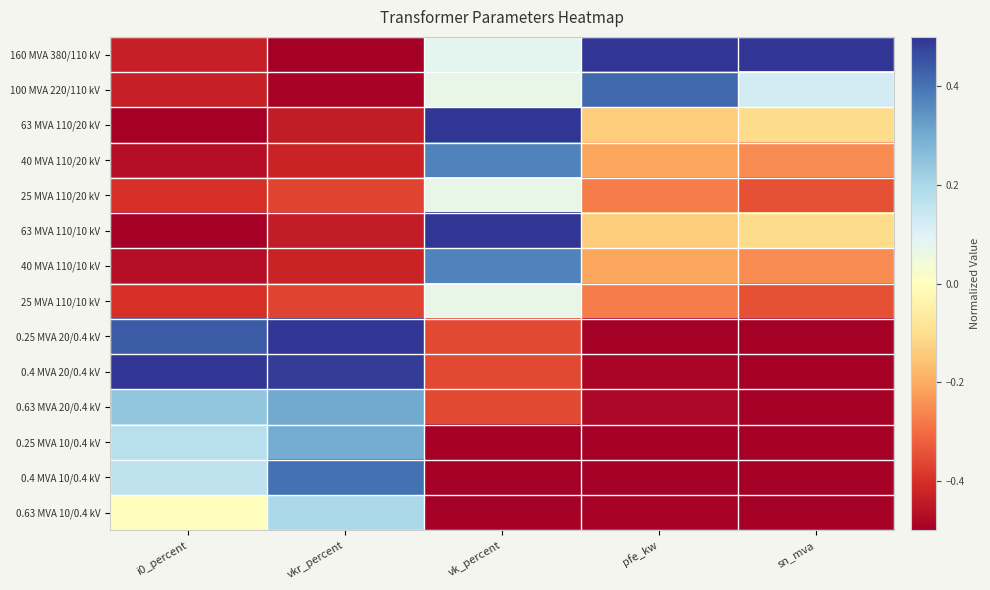

Reading right to left, what are all the values shown in this chart?

160 MVA 380/110 kV: sn_mva=0.5	pfe_kw=0.5	vk_percent=0.1	vkr_percent=-0.5	i0_percent=-0.4
100 MVA 220/110 kV: sn_mva=0.1	pfe_kw=0.4	vk_percent=0.1	vkr_percent=-0.5	i0_percent=-0.4
63 MVA 110/20 kV: sn_mva=-0.1	pfe_kw=-0.1	vk_percent=0.5	vkr_percent=-0.4	i0_percent=-0.5
40 MVA 110/20 kV: sn_mva=-0.3	pfe_kw=-0.2	vk_percent=0.4	vkr_percent=-0.4	i0_percent=-0.5
25 MVA 110/20 kV: sn_mva=-0.3	pfe_kw=-0.3	vk_percent=0.1	vkr_percent=-0.4	i0_percent=-0.4
63 MVA 110/10 kV: sn_mva=-0.1	pfe_kw=-0.1	vk_percent=0.5	vkr_percent=-0.4	i0_percent=-0.5
40 MVA 110/10 kV: sn_mva=-0.3	pfe_kw=-0.2	vk_percent=0.4	vkr_percent=-0.4	i0_percent=-0.5
25 MVA 110/10 kV: sn_mva=-0.3	pfe_kw=-0.3	vk_percent=0.1	vkr_percent=-0.4	i0_percent=-0.4
0.25 MVA 20/0.4 kV: sn_mva=-0.5	pfe_kw=-0.5	vk_percent=-0.4	vkr_percent=0.5	i0_percent=0.4
0.4 MVA 20/0.4 kV: sn_mva=-0.5	pfe_kw=-0.5	vk_percent=-0.4	vkr_percent=0.5	i0_percent=0.5
0.63 MVA 20/0.4 kV: sn_mva=-0.5	pfe_kw=-0.5	vk_percent=-0.4	vkr_percent=0.3	i0_percent=0.2
0.25 MVA 10/0.4 kV: sn_mva=-0.5	pfe_kw=-0.5	vk_percent=-0.5	vkr_percent=0.3	i0_percent=0.2
0.4 MVA 10/0.4 kV: sn_mva=-0.5	pfe_kw=-0.5	vk_percent=-0.5	vkr_percent=0.4	i0_percent=0.2
0.63 MVA 10/0.4 kV: sn_mva=-0.5	pfe_kw=-0.5	vk_percent=-0.5	vkr_percent=0.2	i0_percent=-0.0